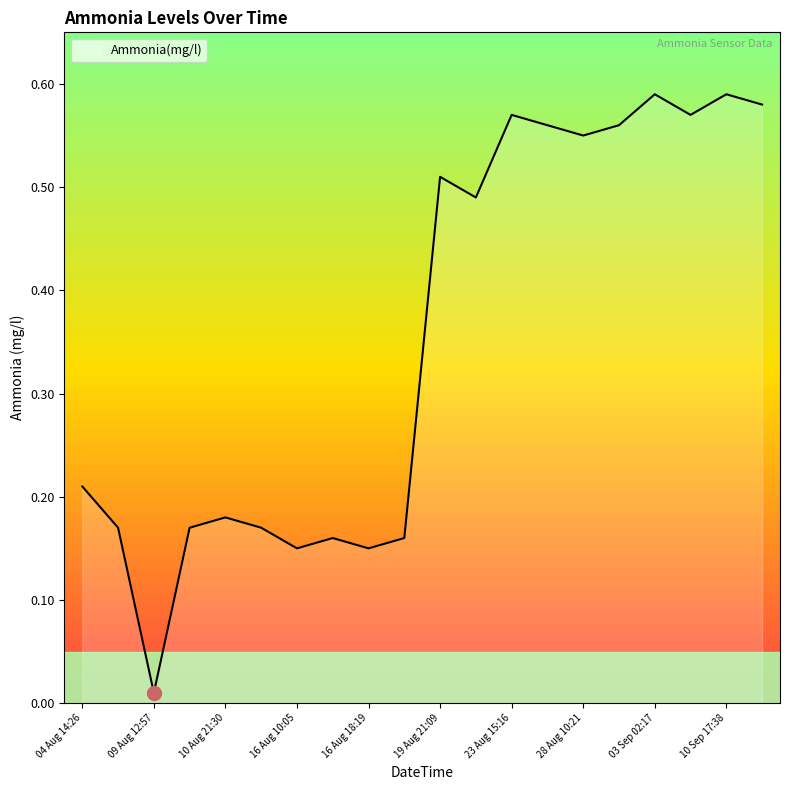

How many lines are shown in the chart?

1